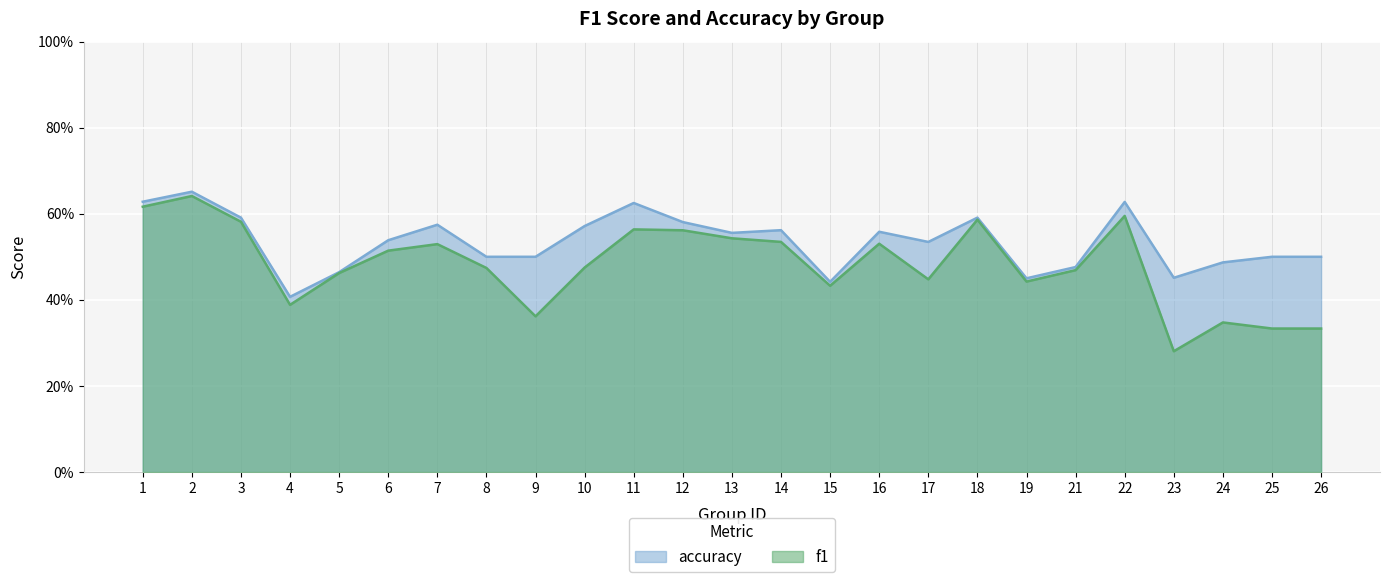

The f1 series shows 0.1 at 25. True or false?

False